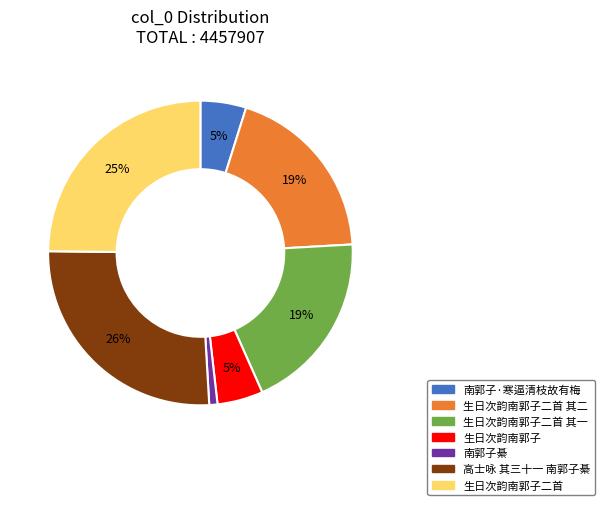

What percentage is the 南郭子綦 slice, to the nearest percent?

1%